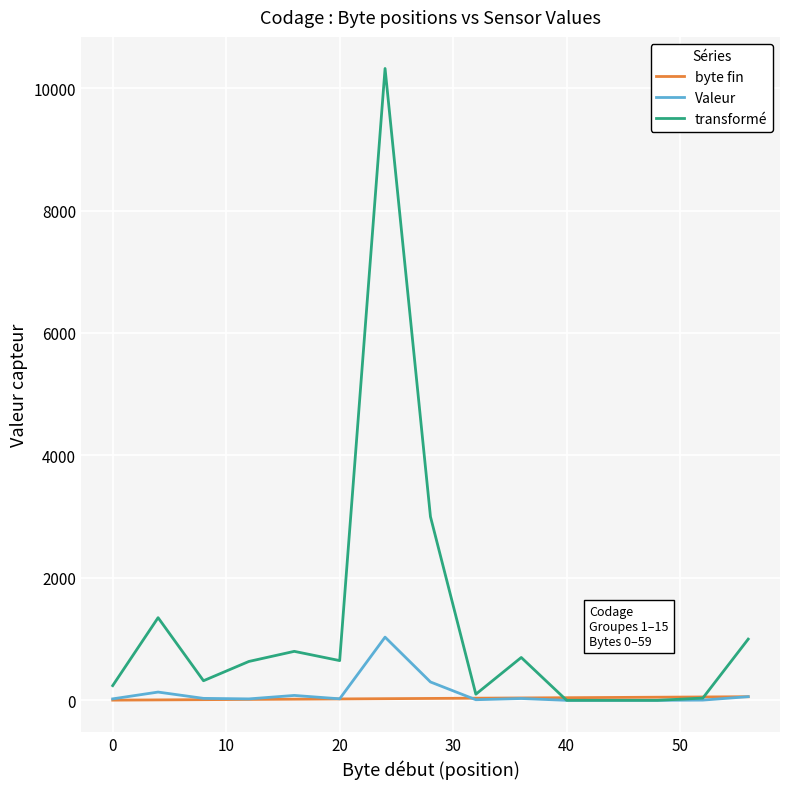

What is the greatest value displayed?

10320.0